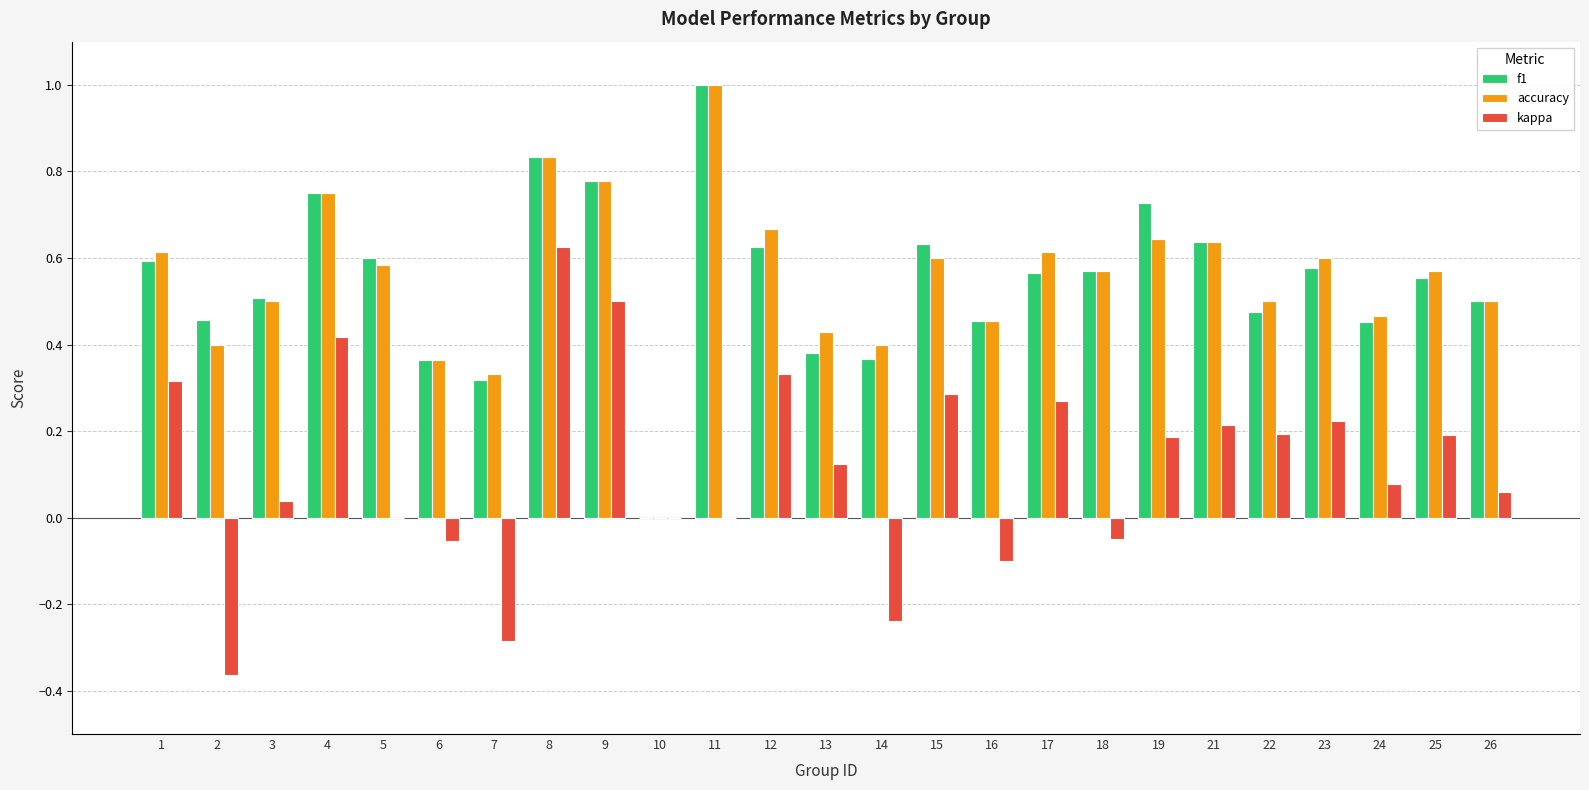

What is the highest value of the f1 series?

1.0